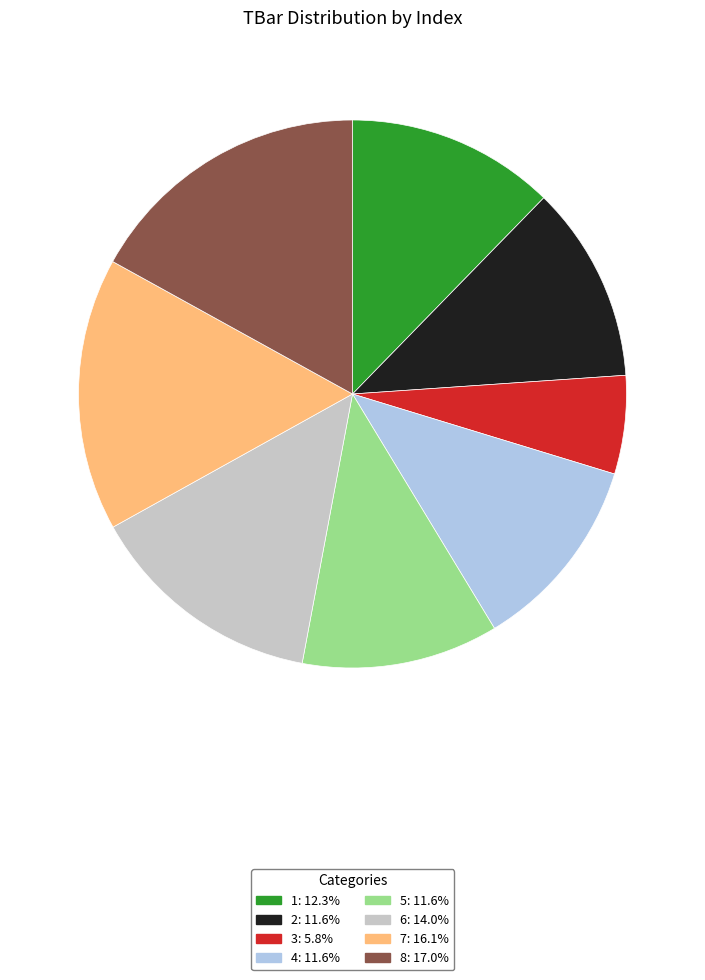

The 6 slice represents 14% of the pie. True or false?

True